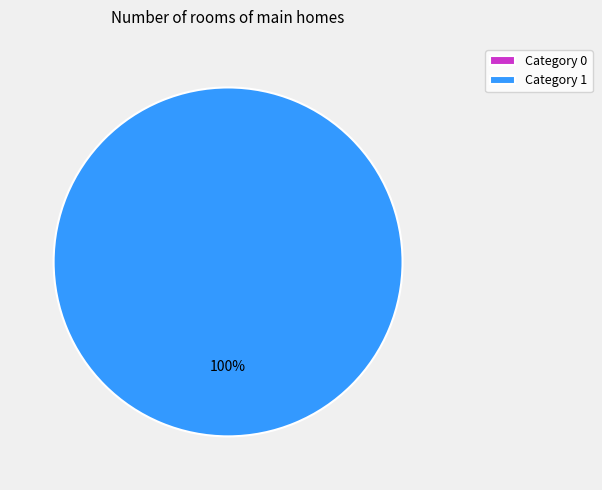

Is there any slice that represents more than half of the pie?

Yes